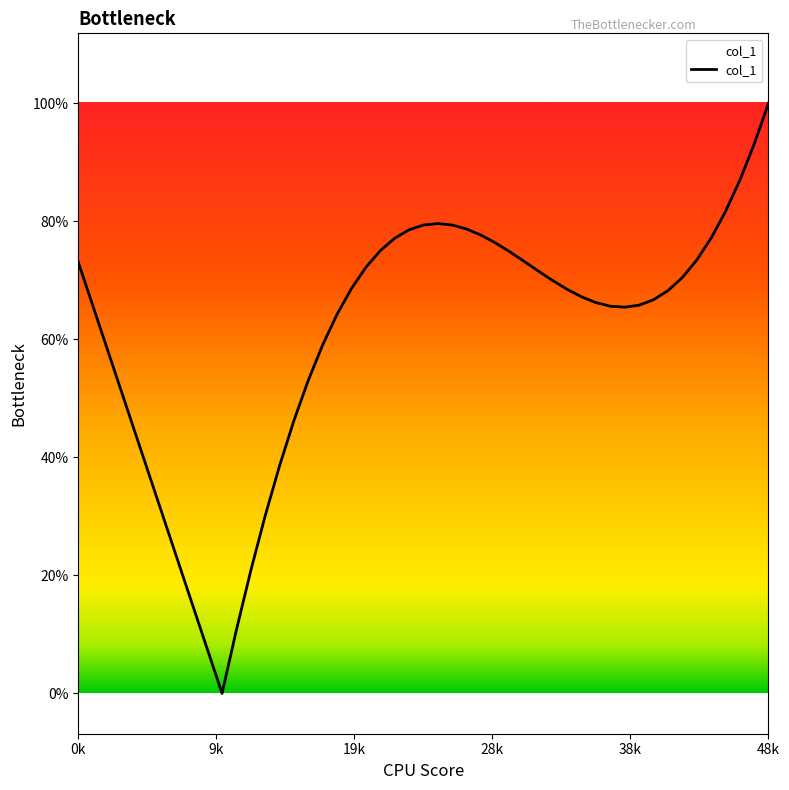

Where is the data nearest to the value 2?

1